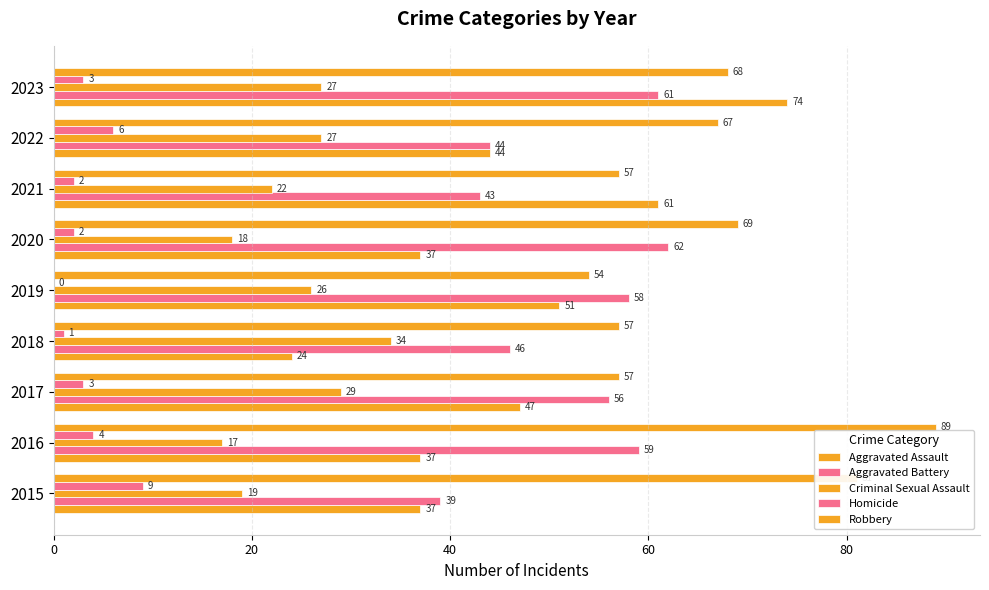

How many distinct data groups are displayed?

5